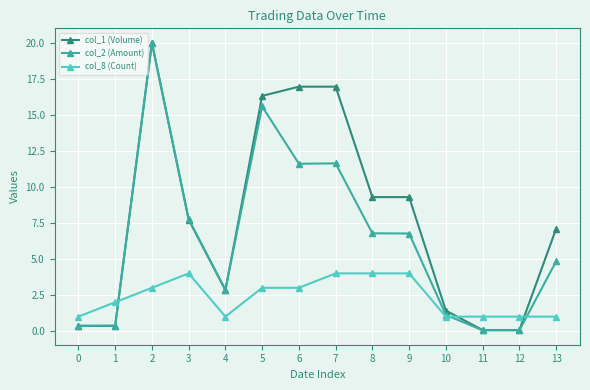

Where is the first local maximum for col_1 (Volume)?

2